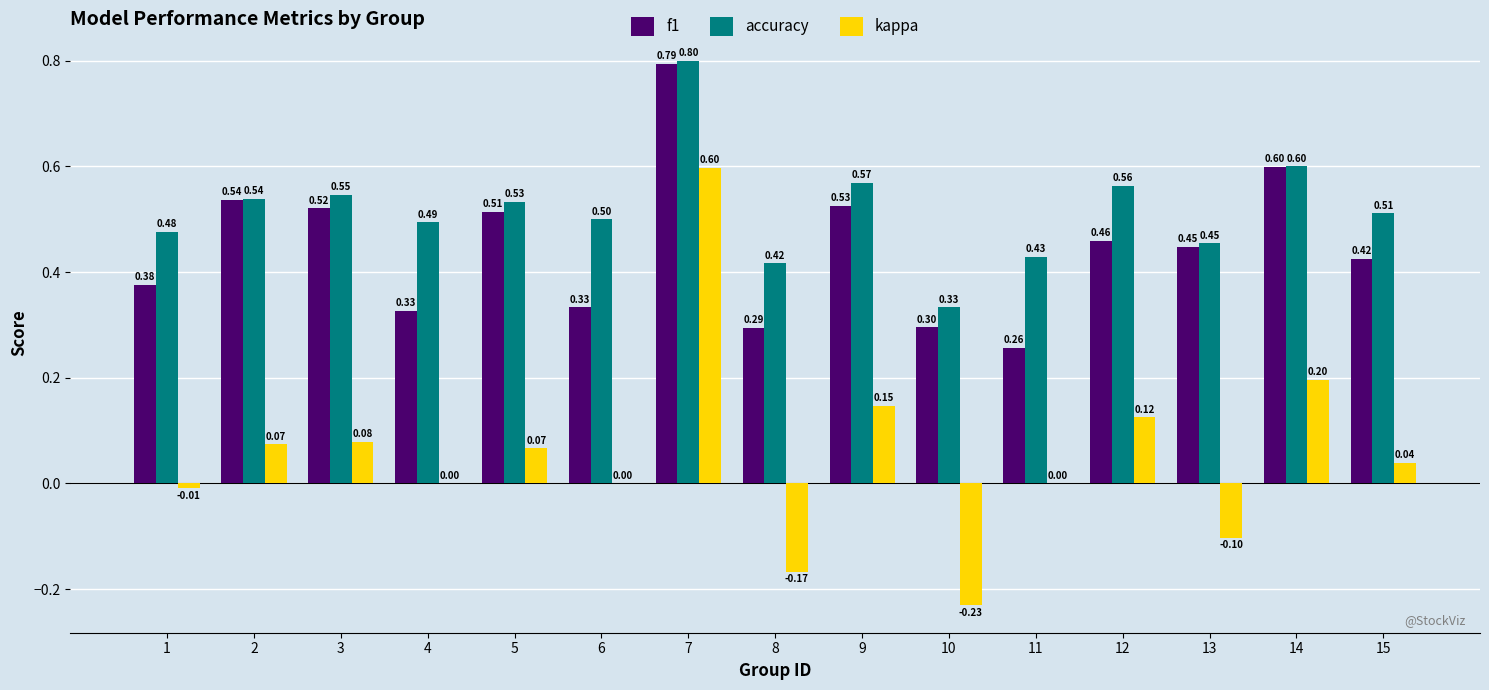

What is the sum of all accuracy values?

7.8